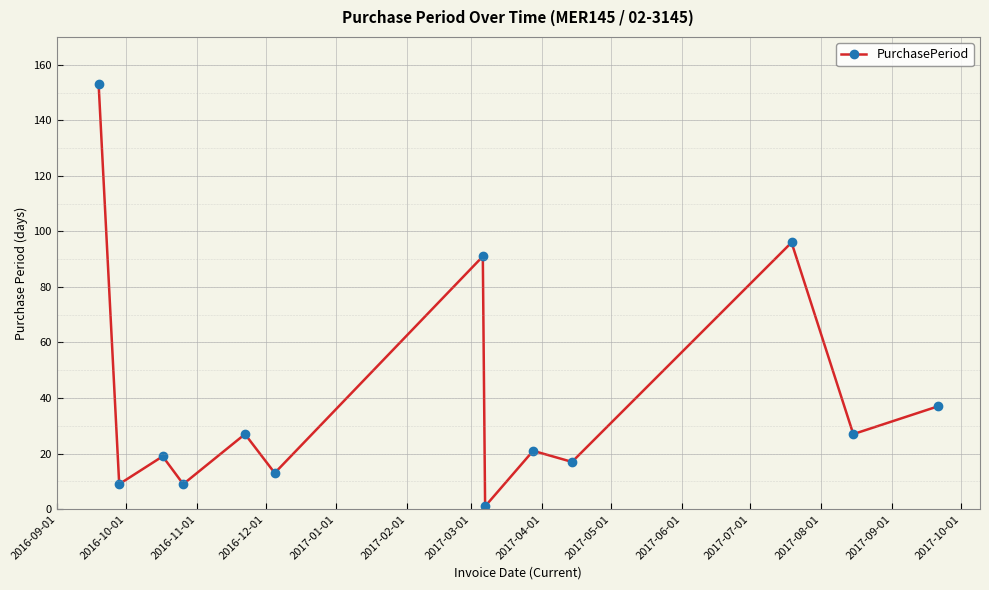

What is the maximum value shown in the chart?

153